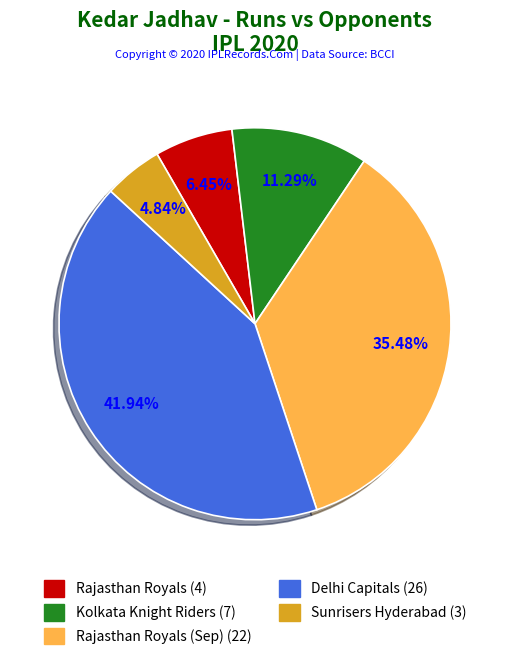

To the nearest percent, what is the difference between the largest and smallest slice percentages?

37%